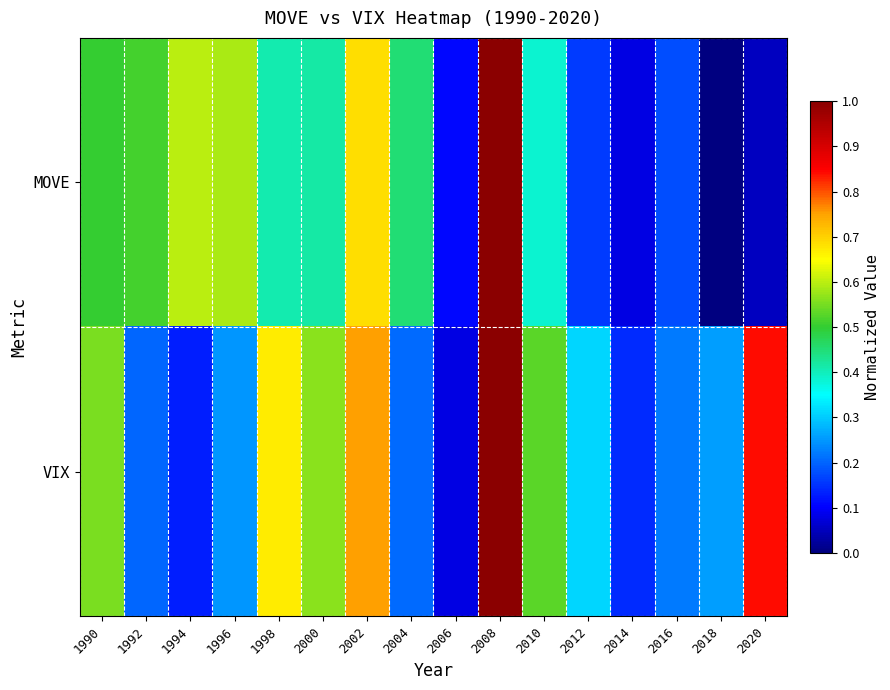

Which series has the largest total across all categories?

VIX